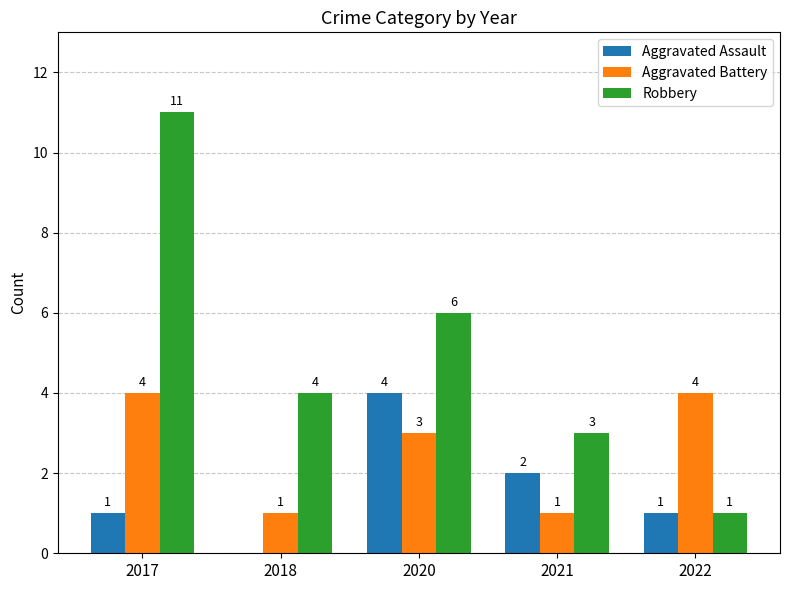

How many groups of bars are there?

5